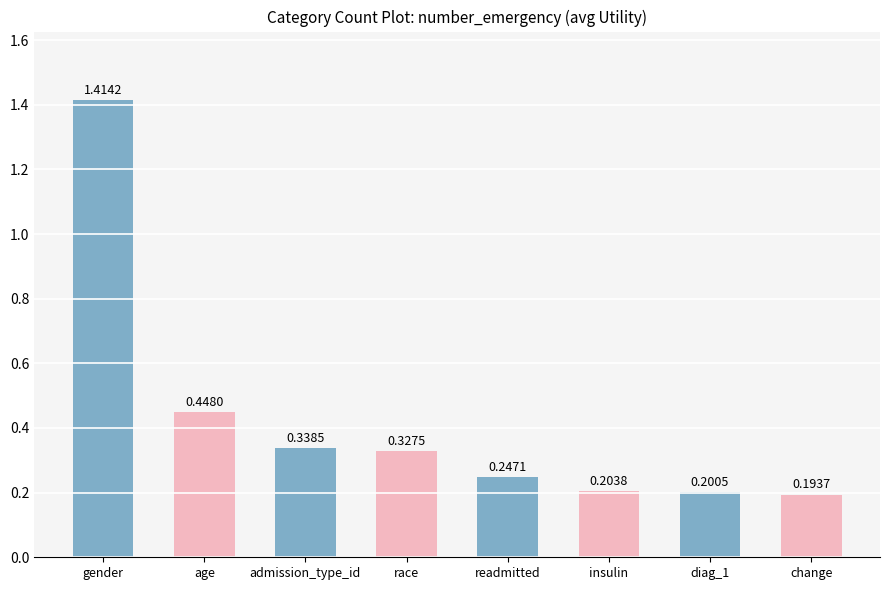

True or false: the data shows 0.2 at age.

False